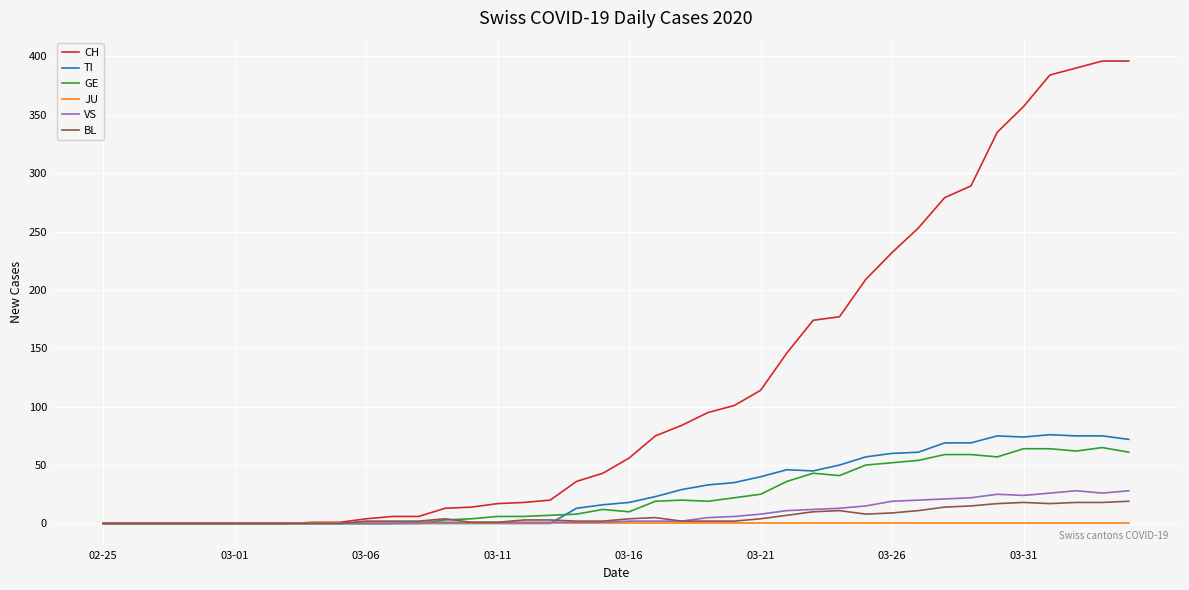

What is the average value of the GE series?

23